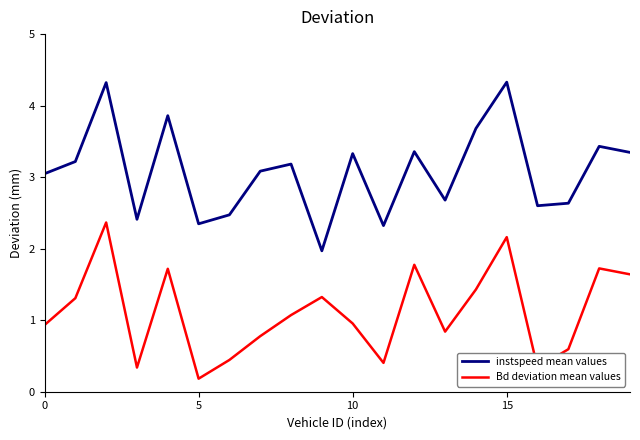

How many lines are shown in the chart?

2